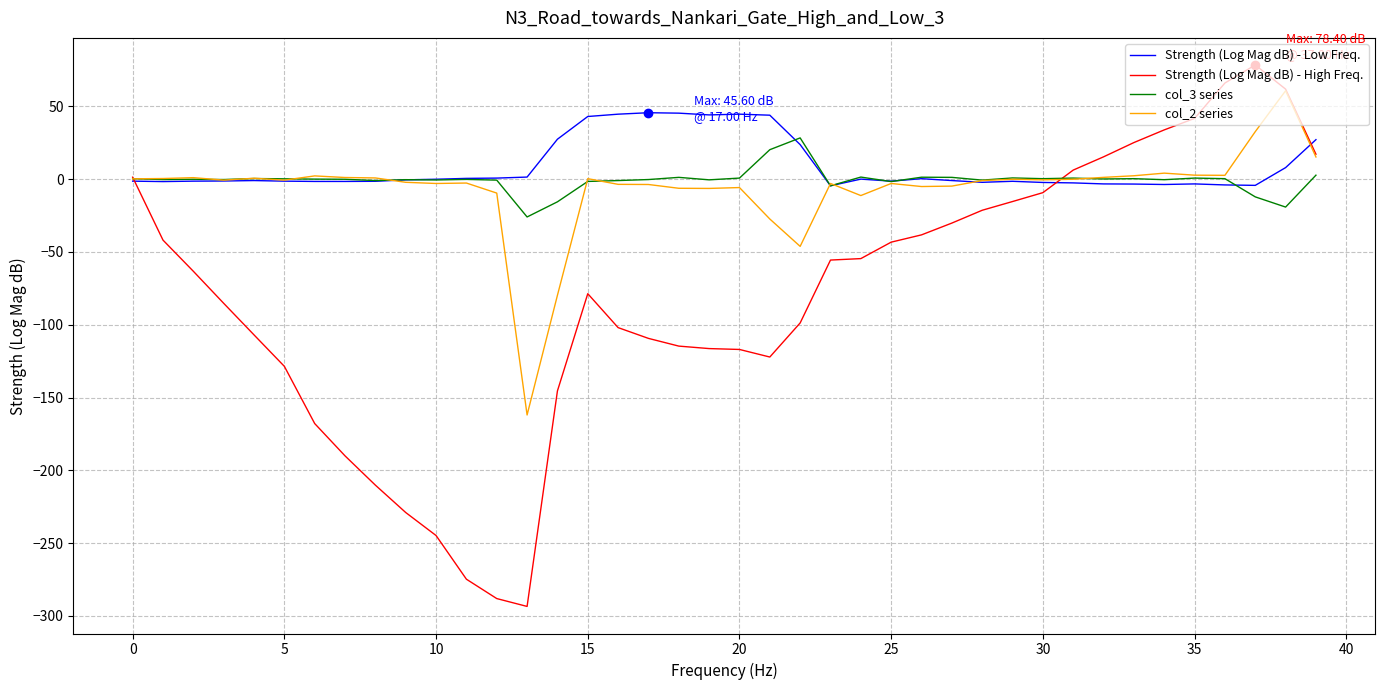

Which series has the largest total across all categories?

Strength (Log Mag dB) - Low Freq.